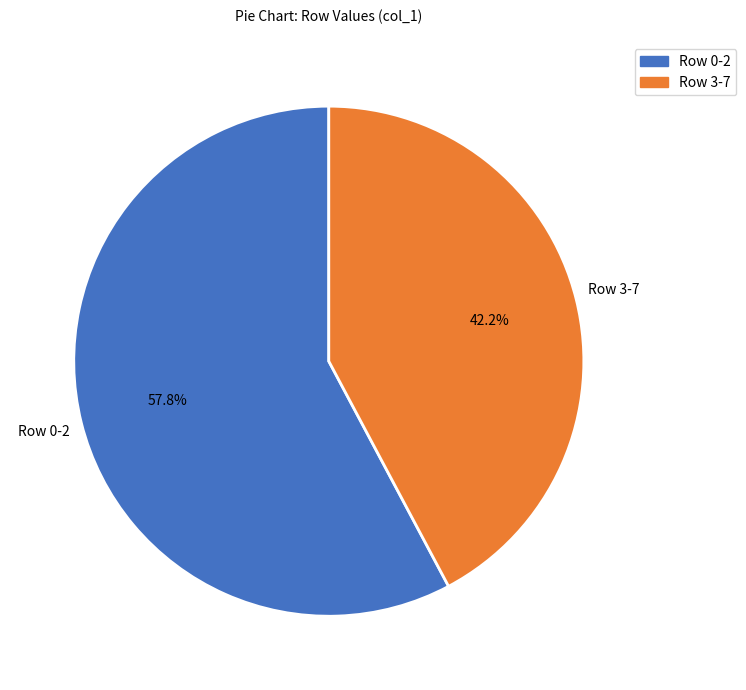

Does any single category account for the majority?

Yes